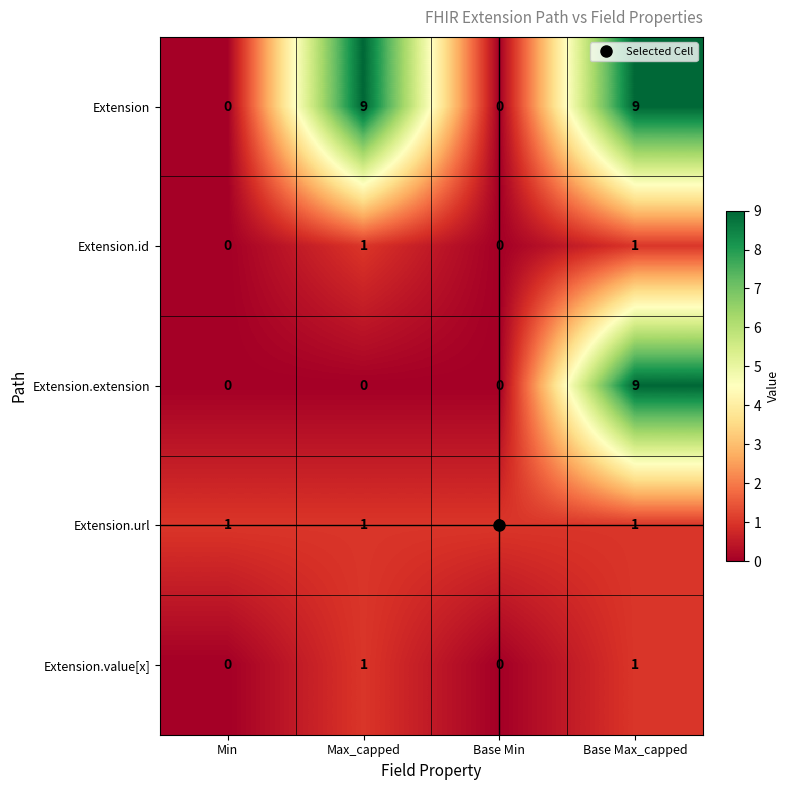

What is the highest value of the Extension series?

9